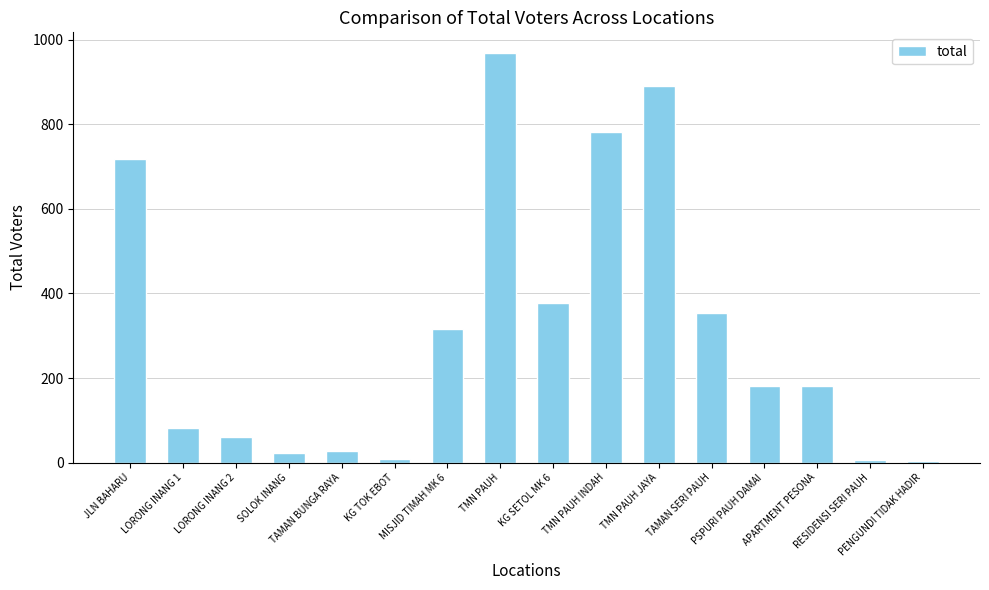

What is the maximum value shown in the chart?

969